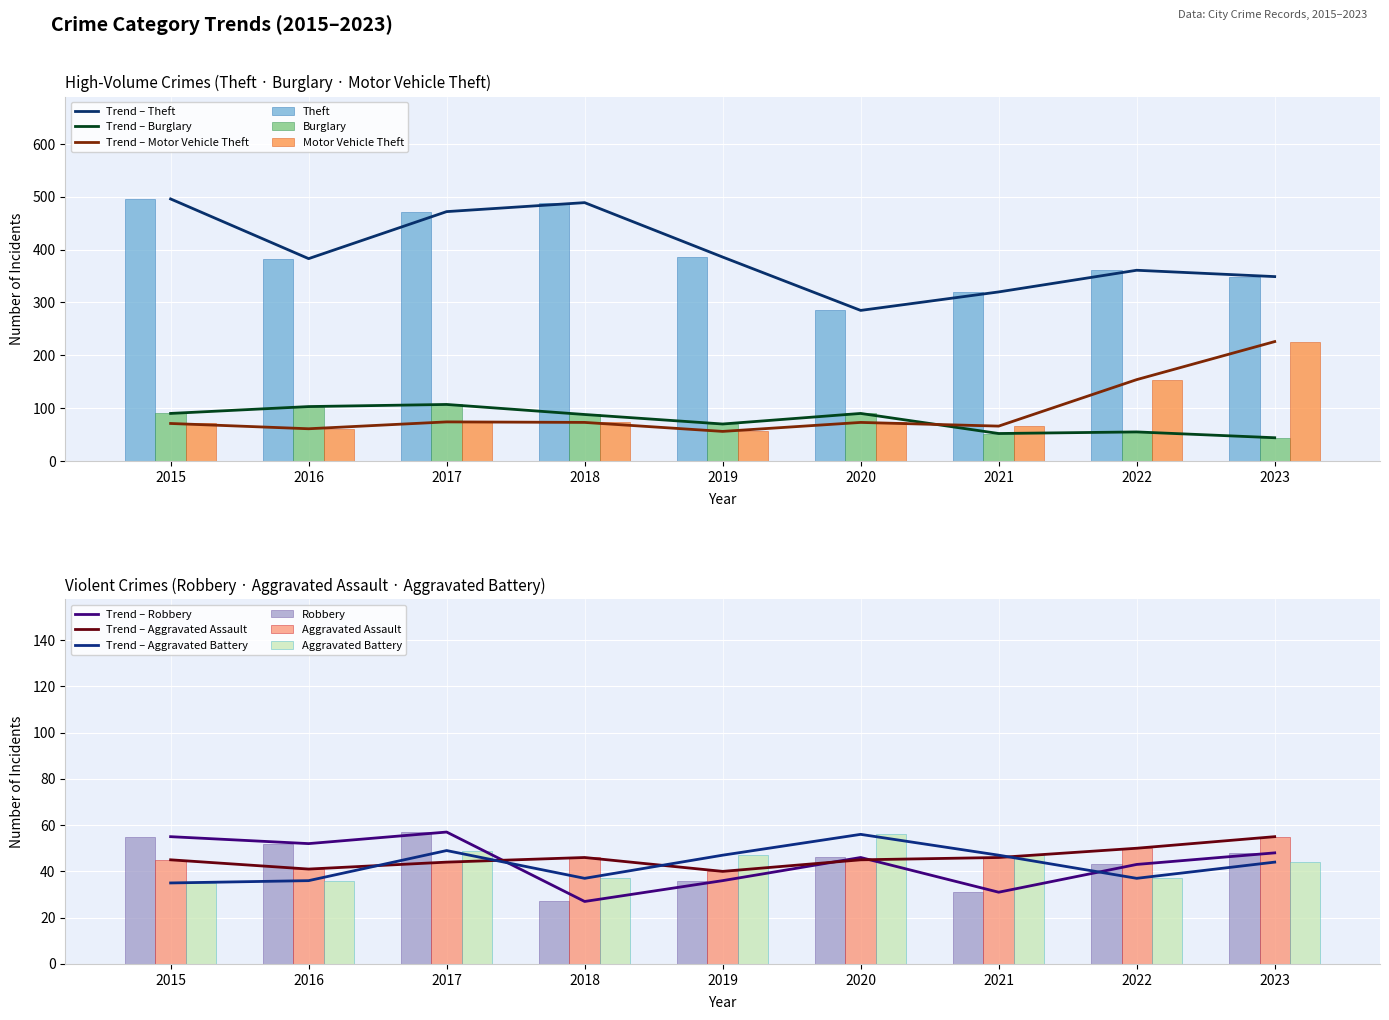

Count the number of data series in this chart.

6